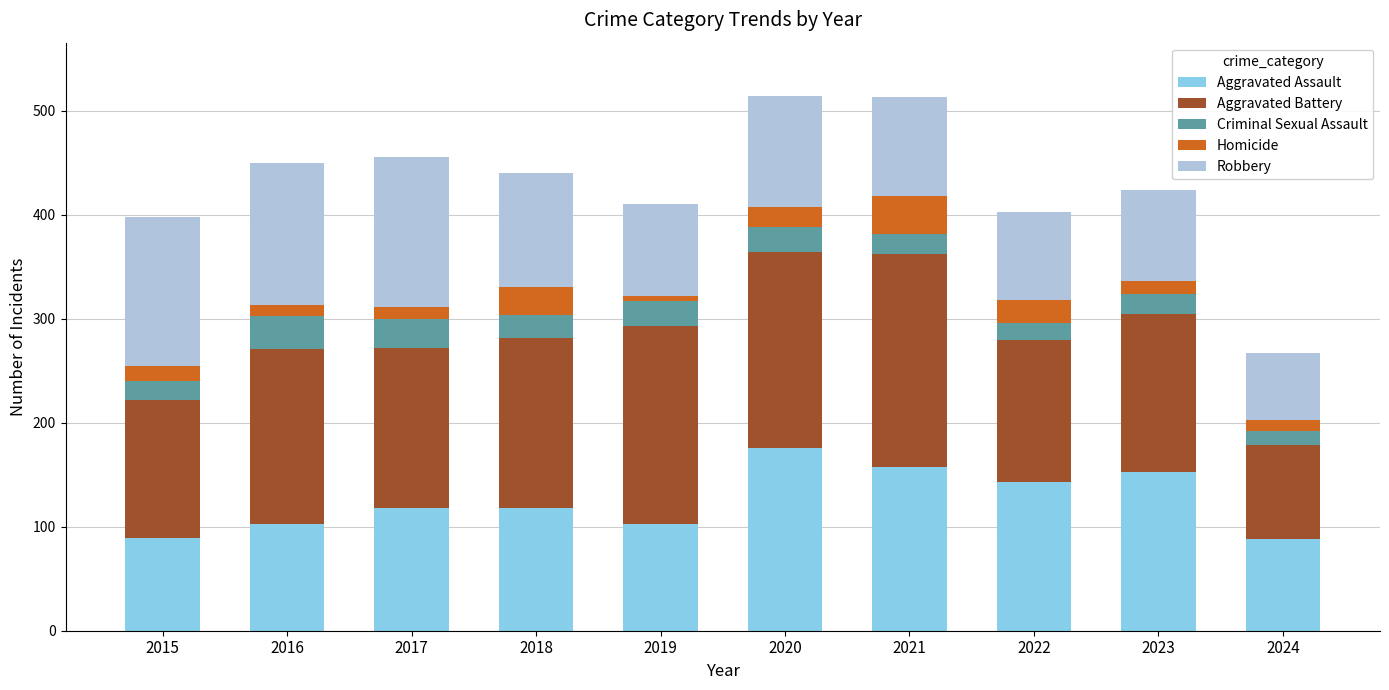

The Aggravated Assault series shows 211 at 2022. True or false?

False